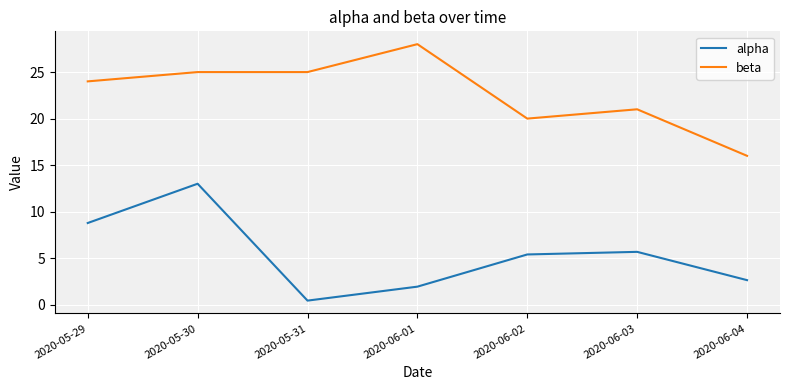

At which label does alpha reach its peak?

2020-05-30